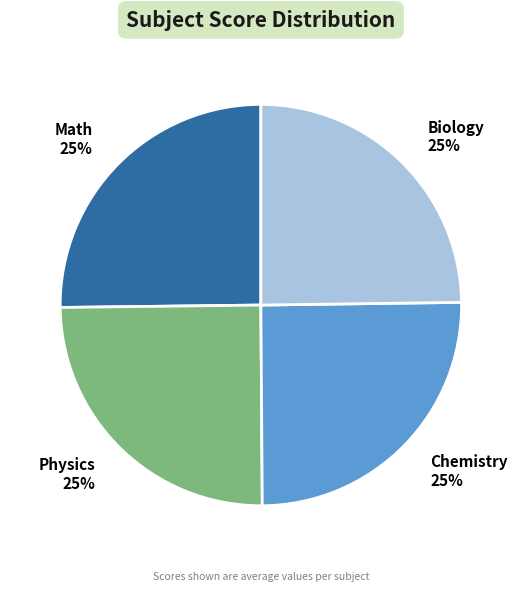

The Math slice represents 17% of the pie. True or false?

False